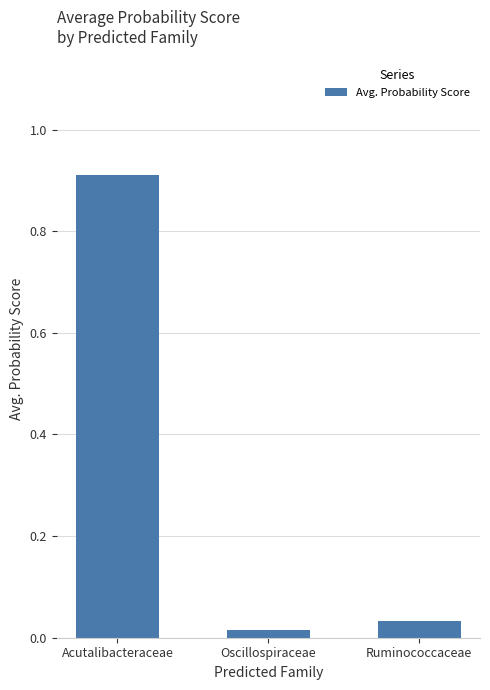

What position from the left is Ruminococcaceae?

3